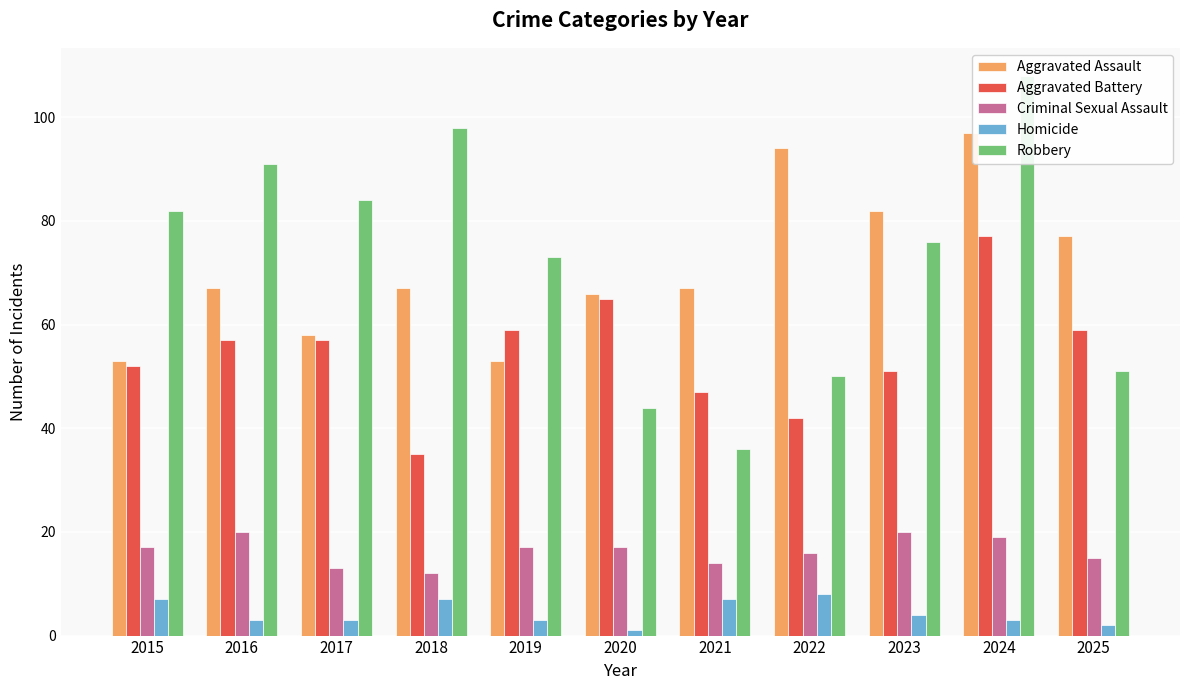

What is the approximate value of Aggravated Assault at 2025, to the nearest 10?

80